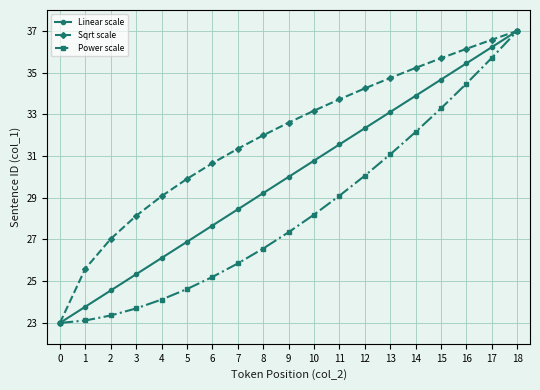

What is the difference between the maximum and minimum values in the Power scale series?

14.0